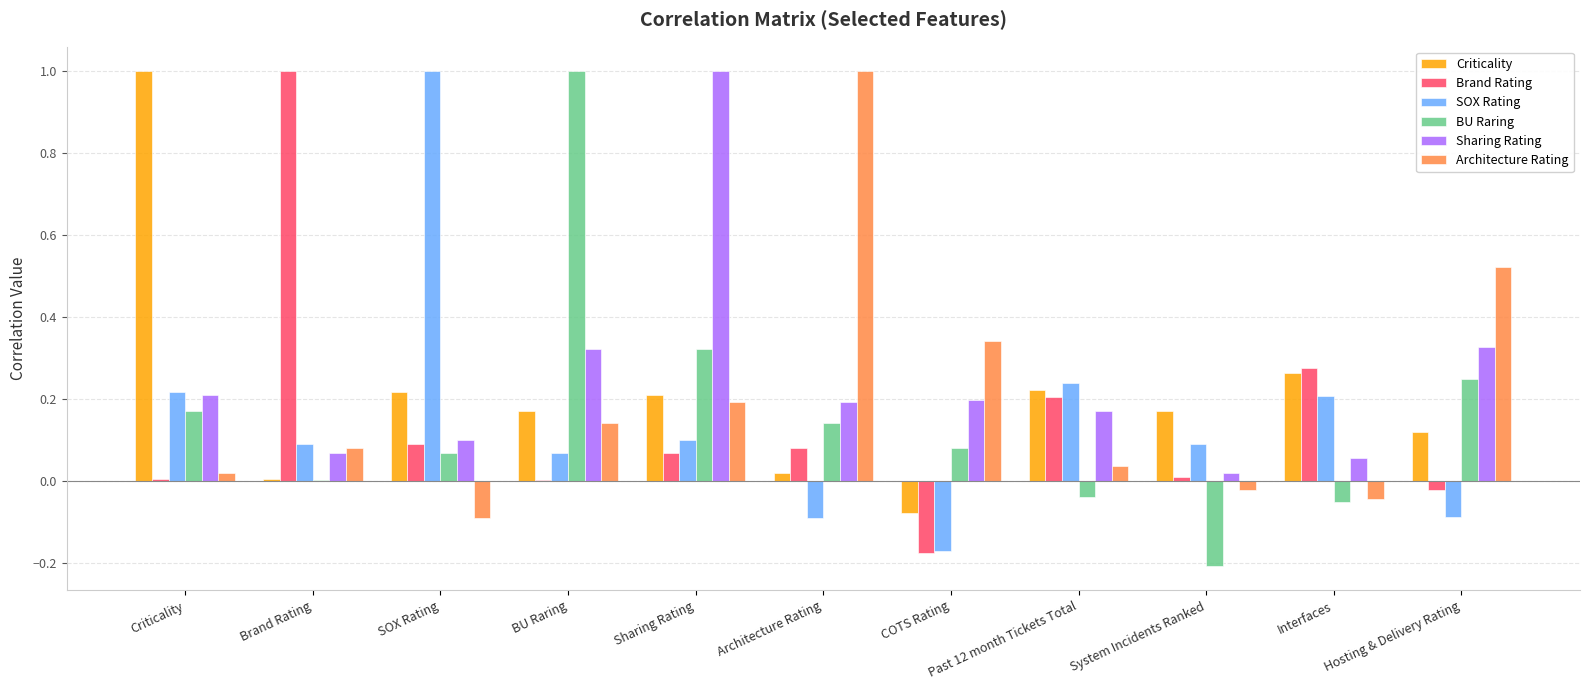

What is the total value across all series at Interfaces?

0.7